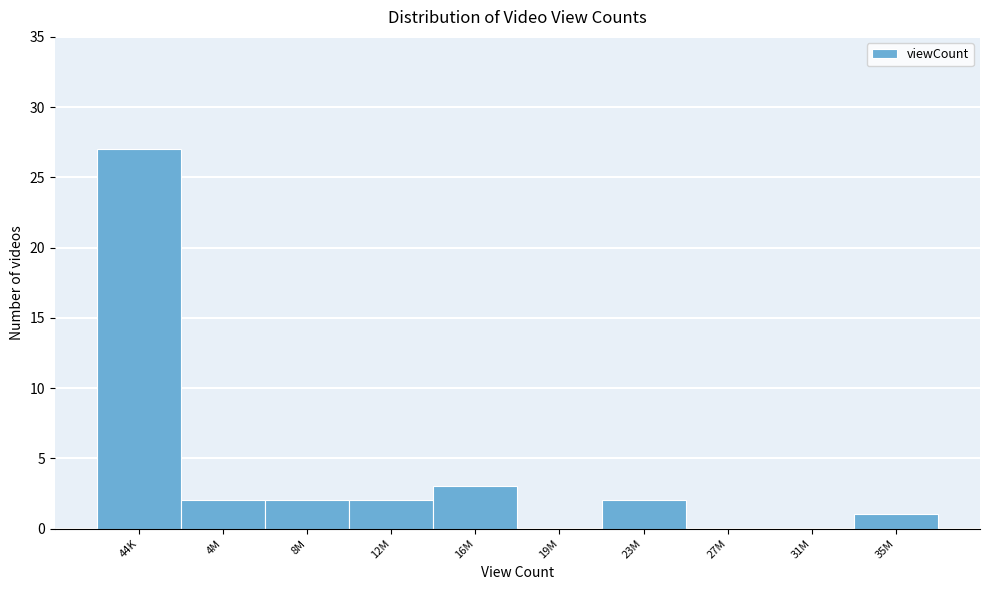

Reading left to right, transcribe all the data shown in this chart.

44K=27	4M=2	8M=2	12M=2	16M=3	19M=0	23M=2	27M=0	31M=0	35M=1